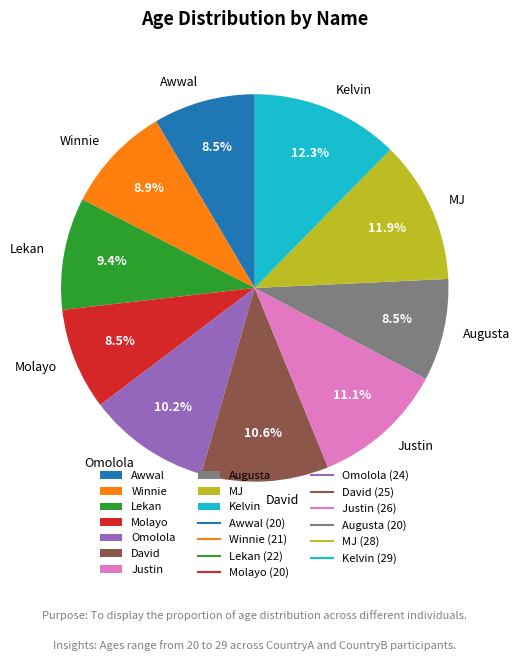

Between Justin and Winnie, which is larger?

Justin